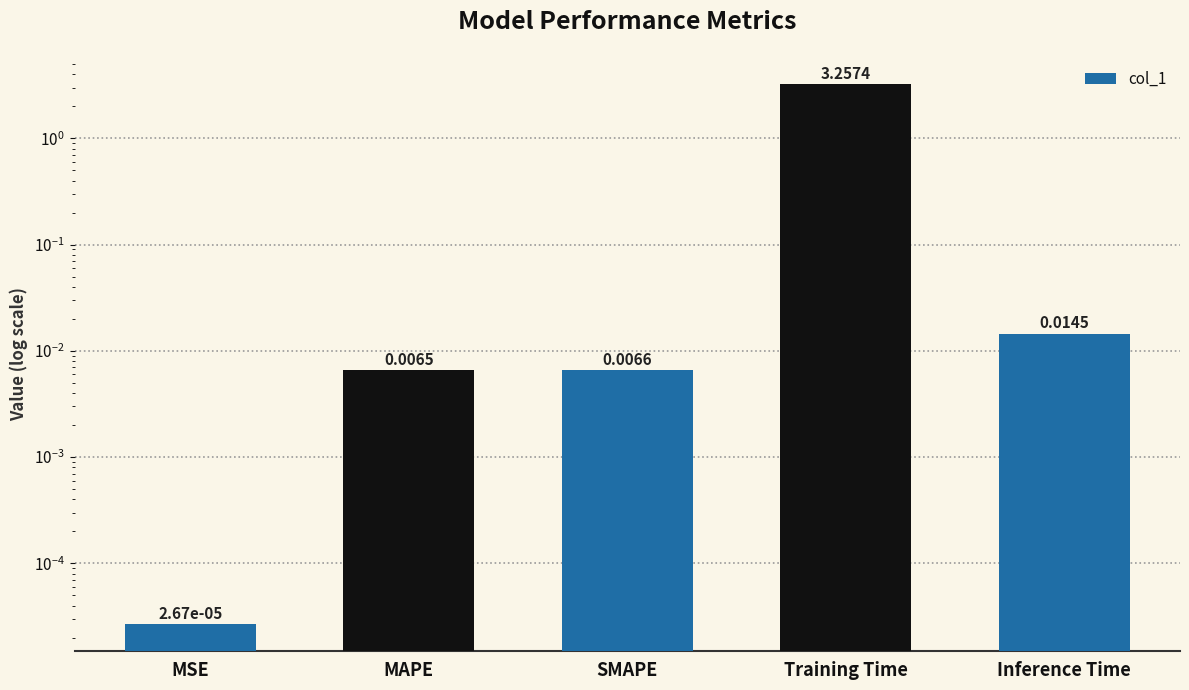

What is the change in value from SMAPE to Training Time?

+3.3